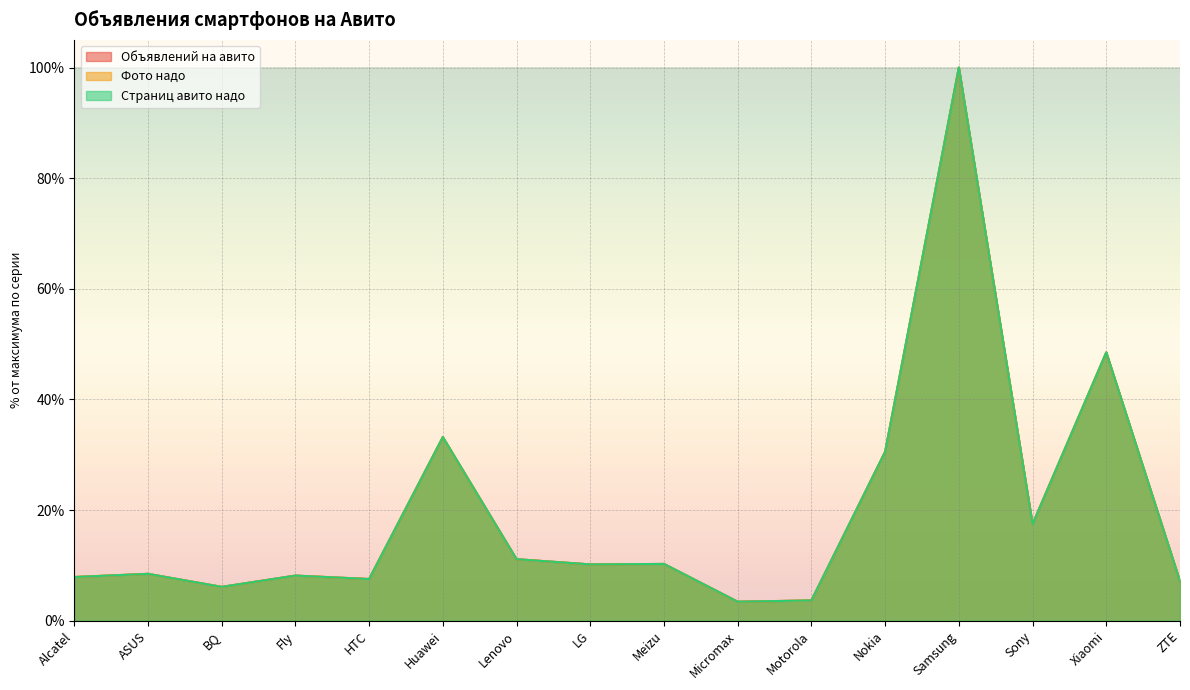

Which has a higher value, Huawei or BQ?

Huawei